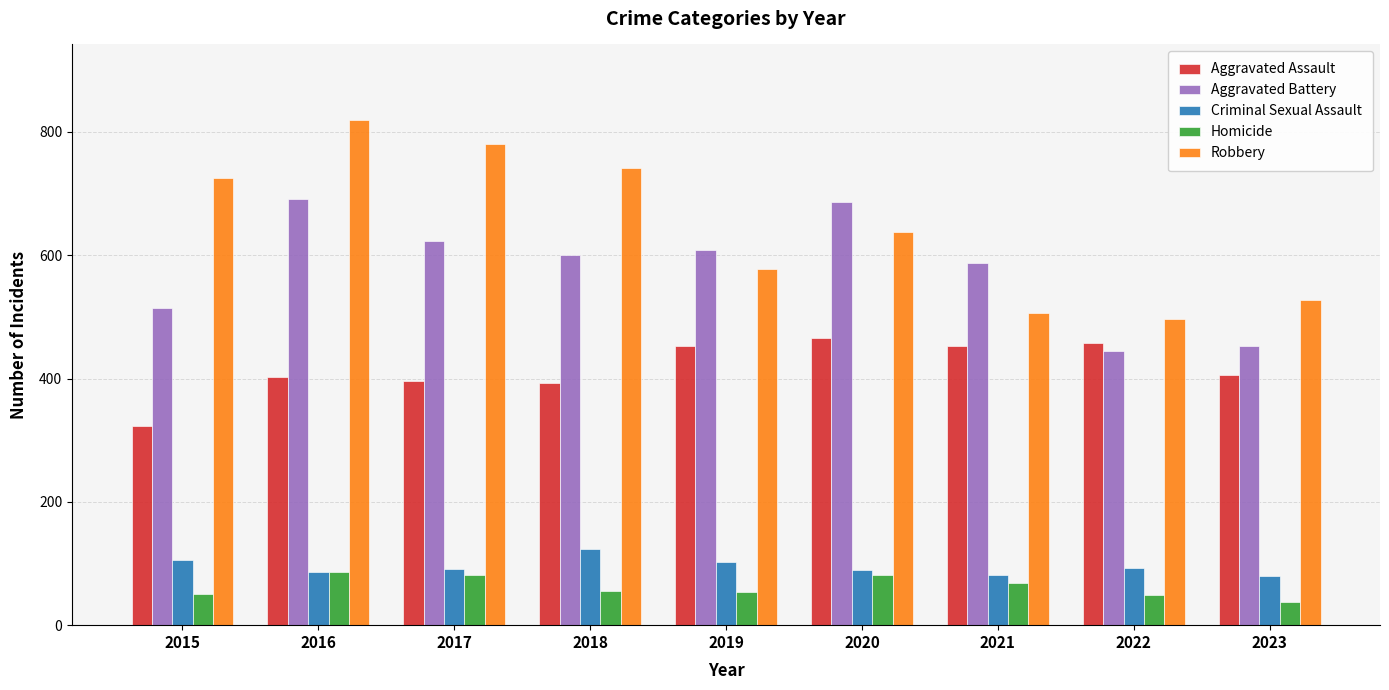

How many data points does each series have?

9